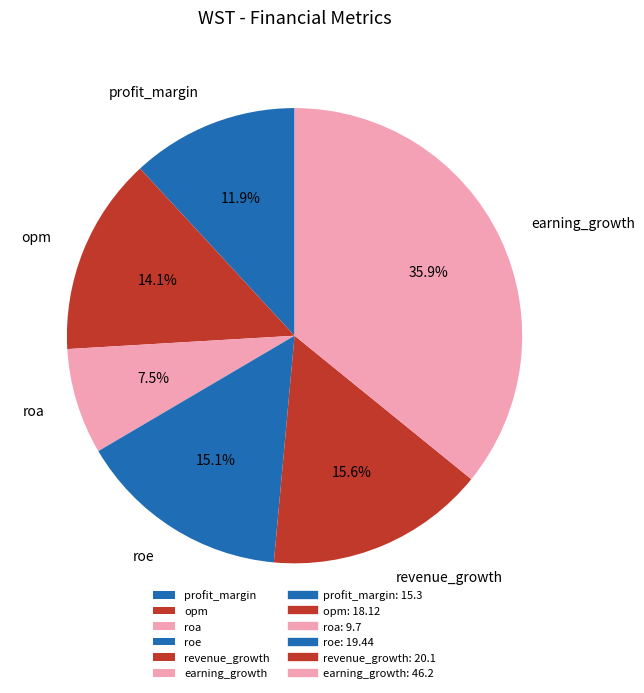

Which has a higher value, roa or roe?

roe